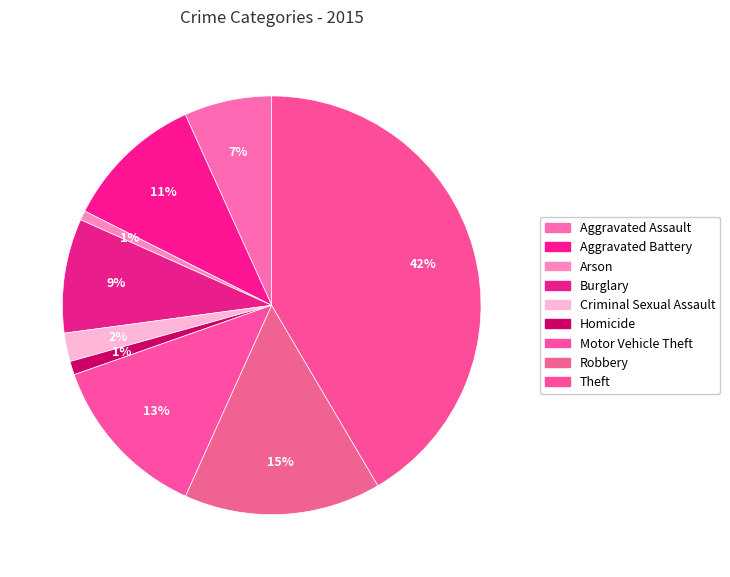

What percentage is the Motor Vehicle Theft slice, to the nearest percent?

13%